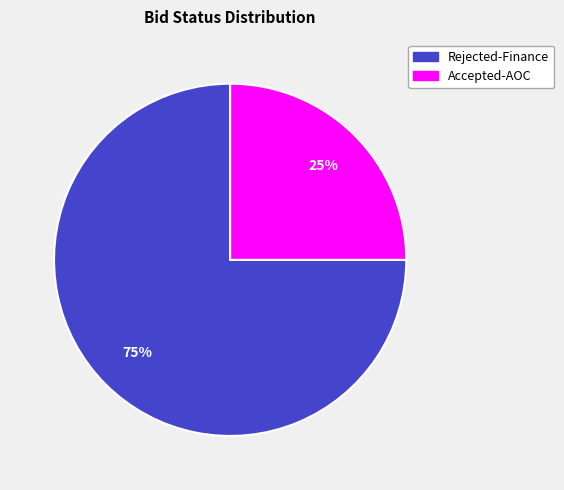

How many segments does this pie chart have?

2